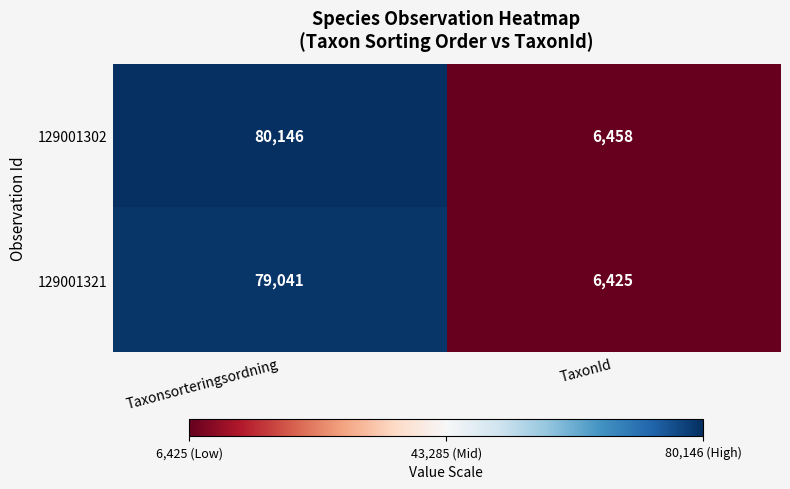

What is the approximate value of 129001321 at TaxonId, to the nearest 100?

6400